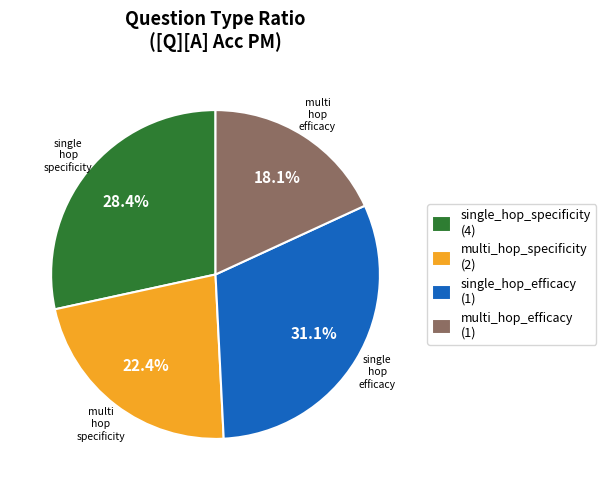

To the nearest percent, what portion does single_hop_specificity represent?

28%